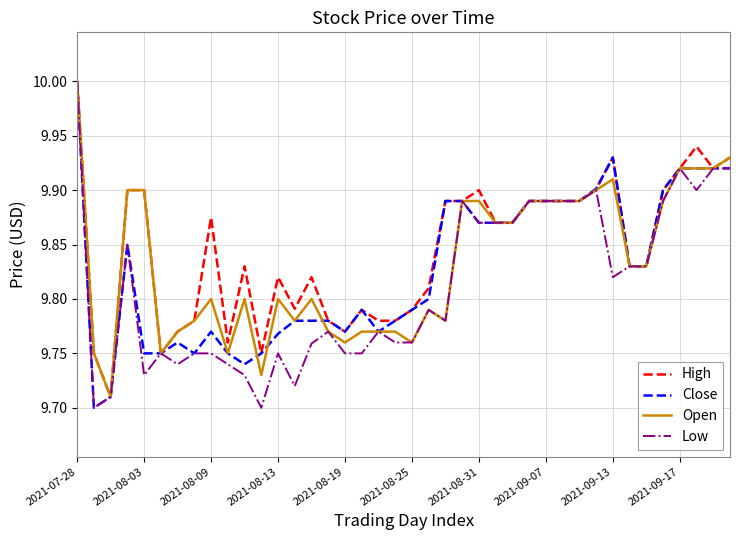

True or false: High has more than 1 points higher than both neighbors.

True